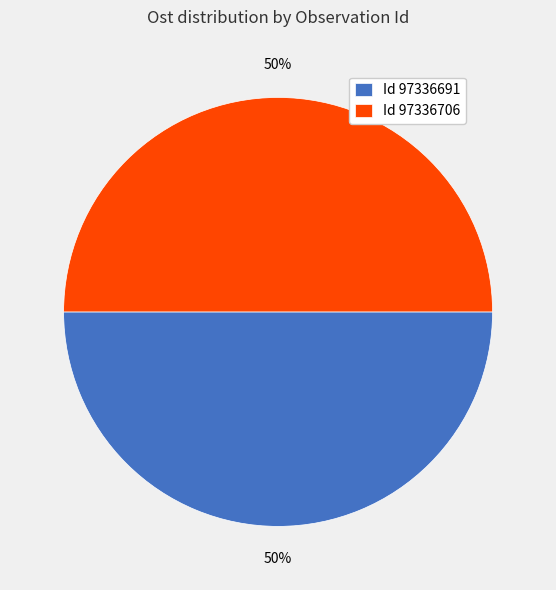

What is the ratio of the value at Id 97336706 to the value at Id 97336691?

1.0